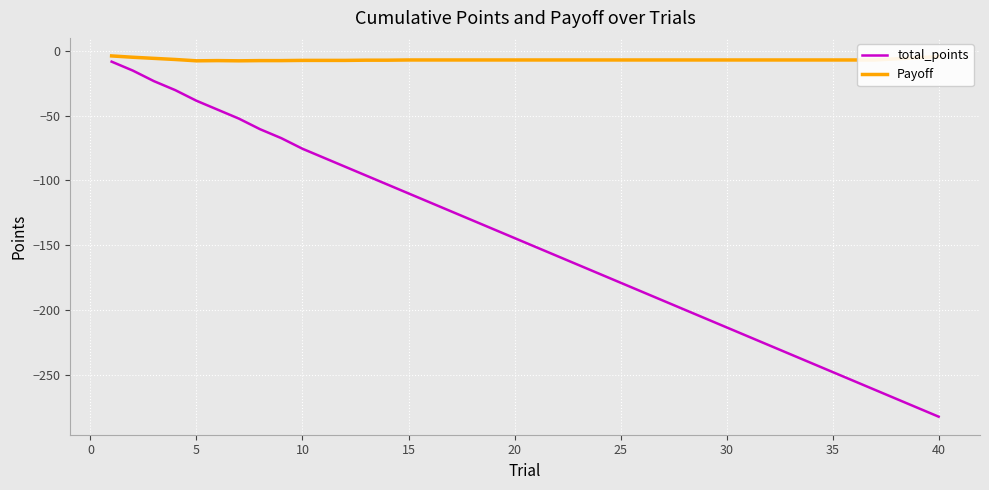

How many lines are shown in the chart?

2